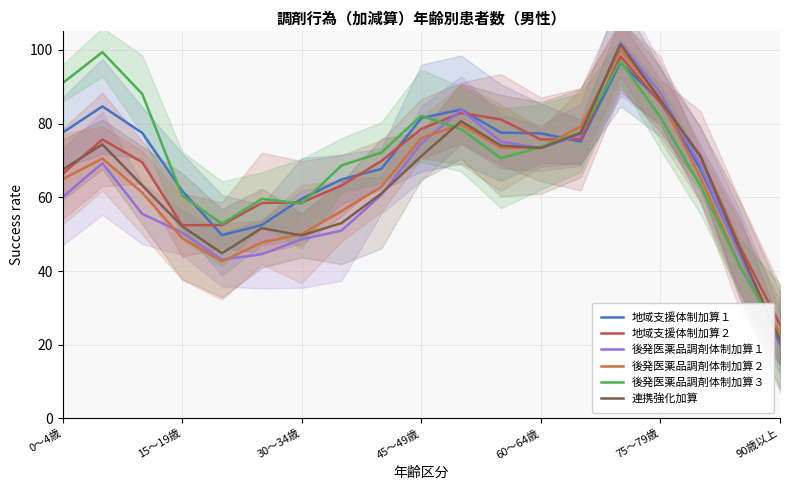

How many categories are shown in the chart?

19